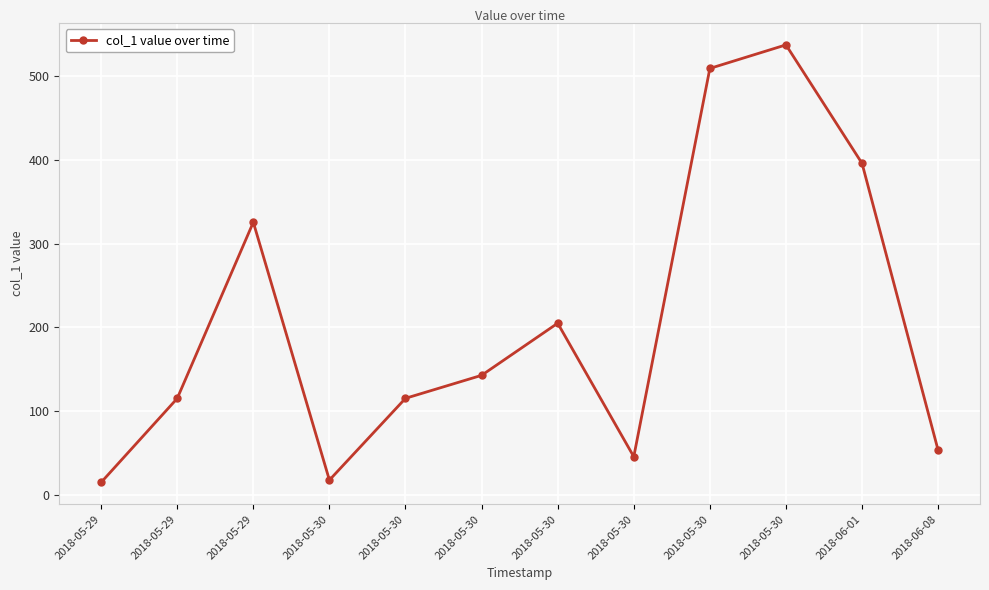

What is the label of the 12th point from the right?

2018-05-29